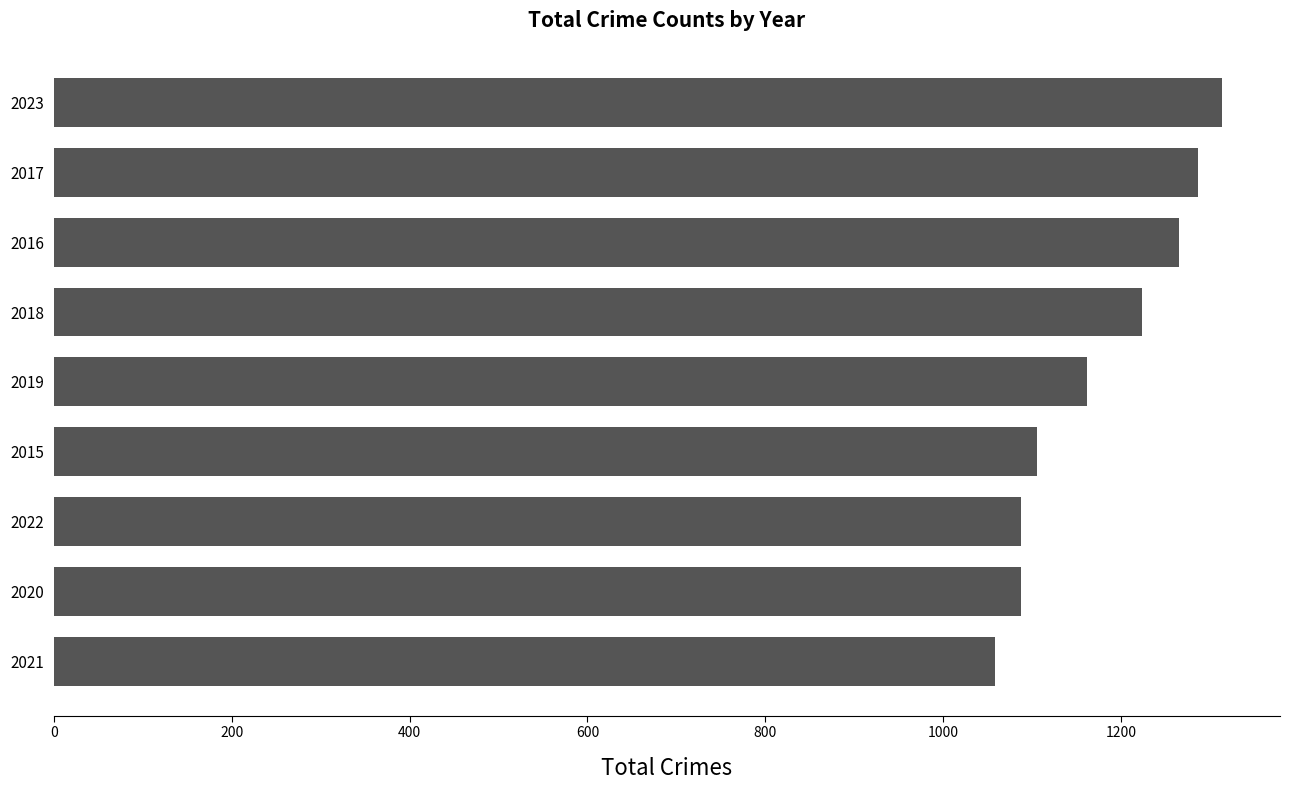

True or false: the data shows 585 at 2017.

False